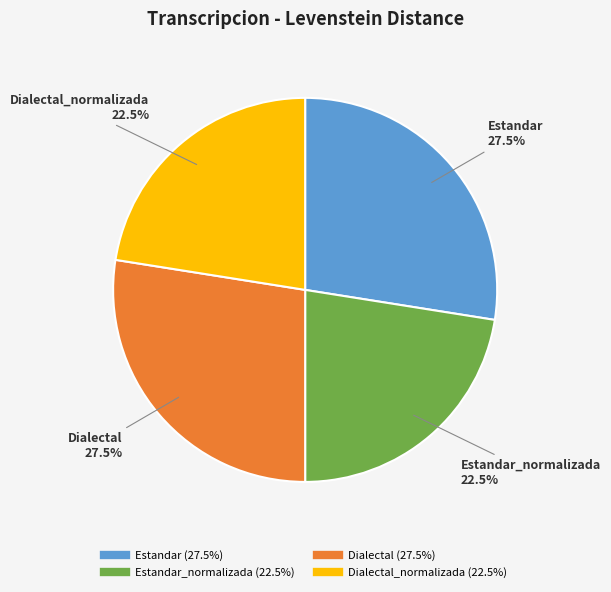

Is there a majority slice in this chart?

No